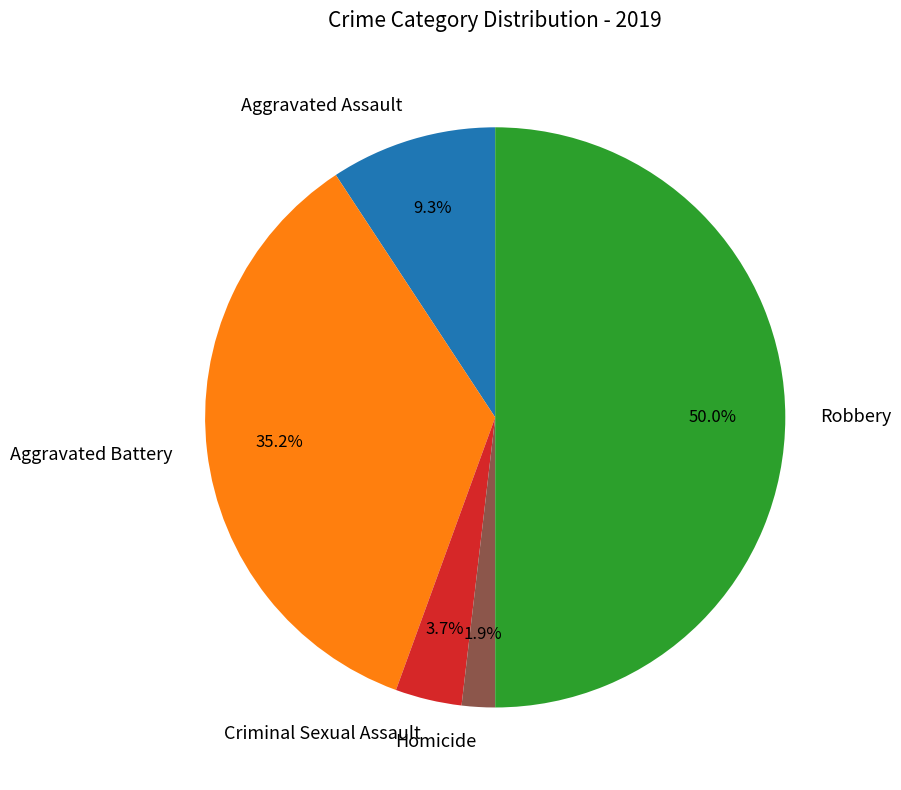

Approximately how many times larger is the value at Criminal Sexual Assault compared to Robbery?

0.1